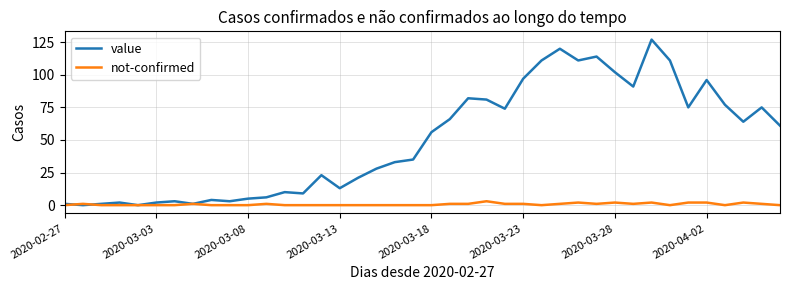

What is the greatest value displayed?

127